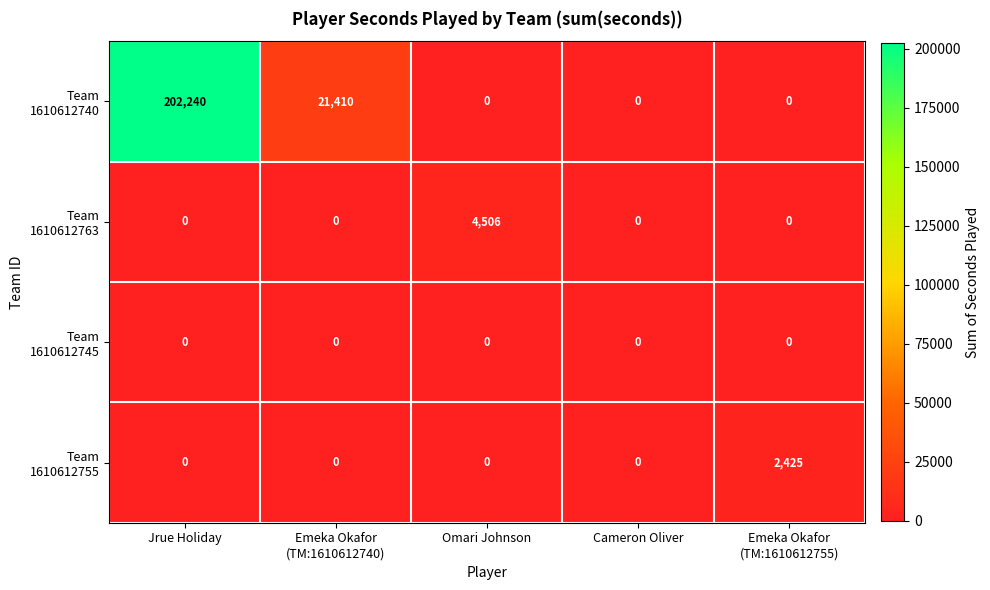

What is the maximum value shown in the chart?

202240